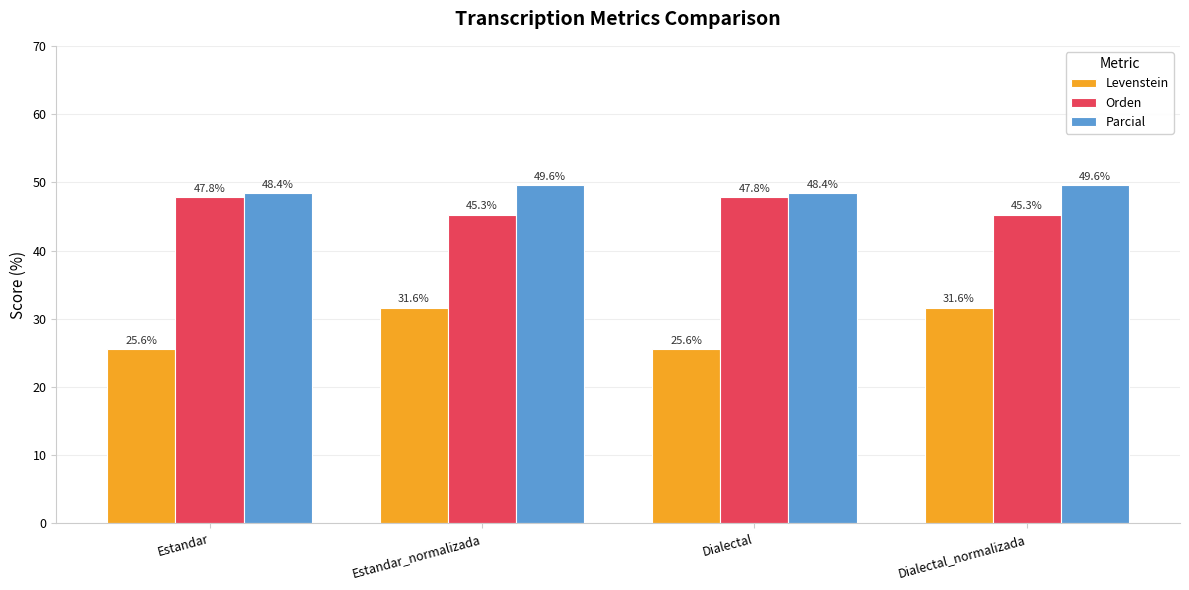

What is the difference between the highest and lowest values at Dialectal?

22.9